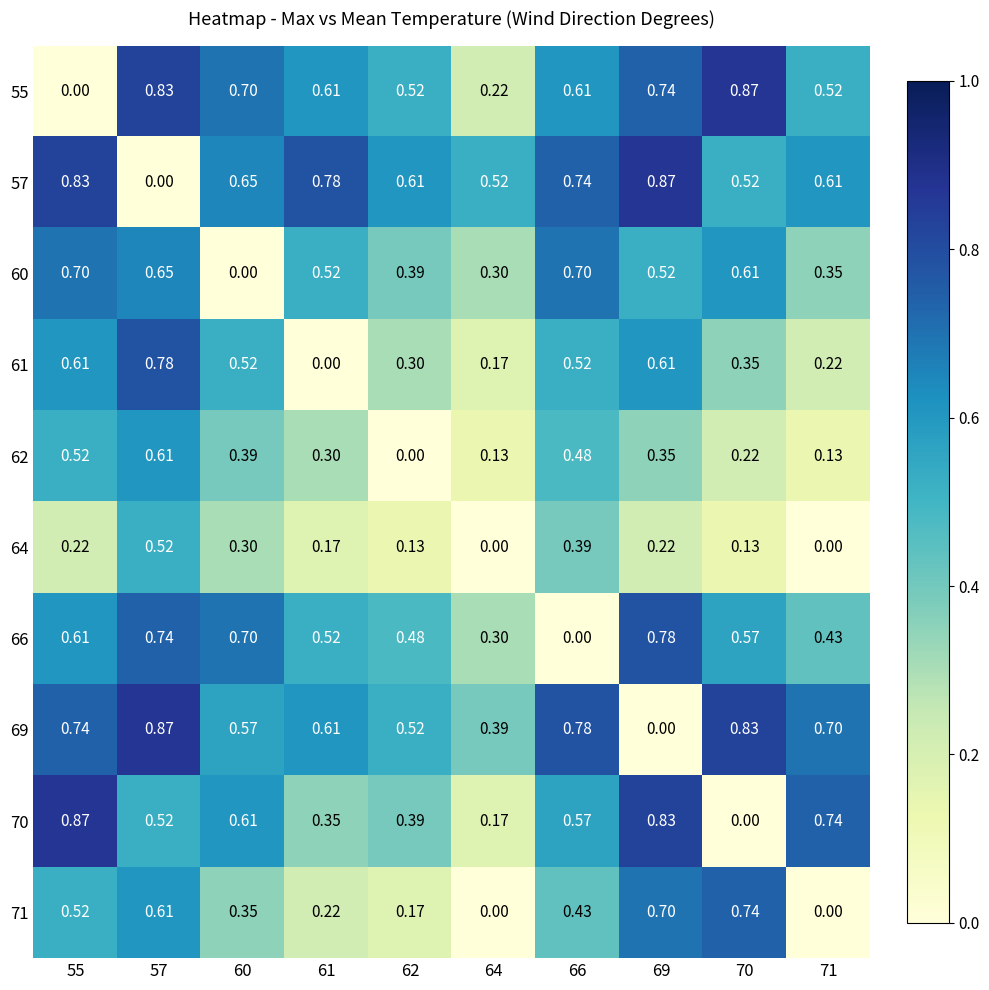

Is the value of 66 at 62 greater than the value of 70 at 70?

Yes